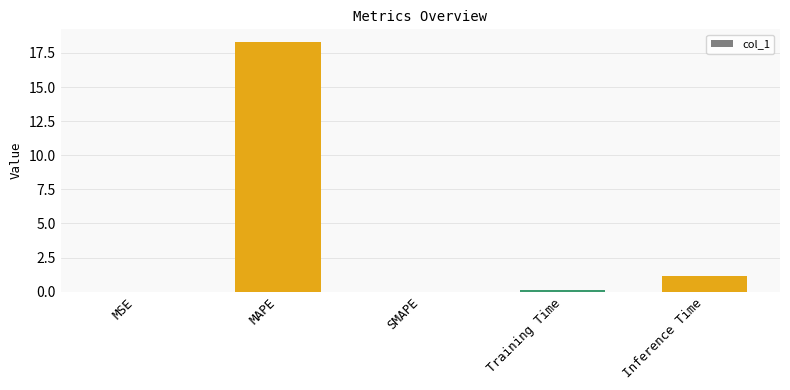

What is the sum of all values?

19.6